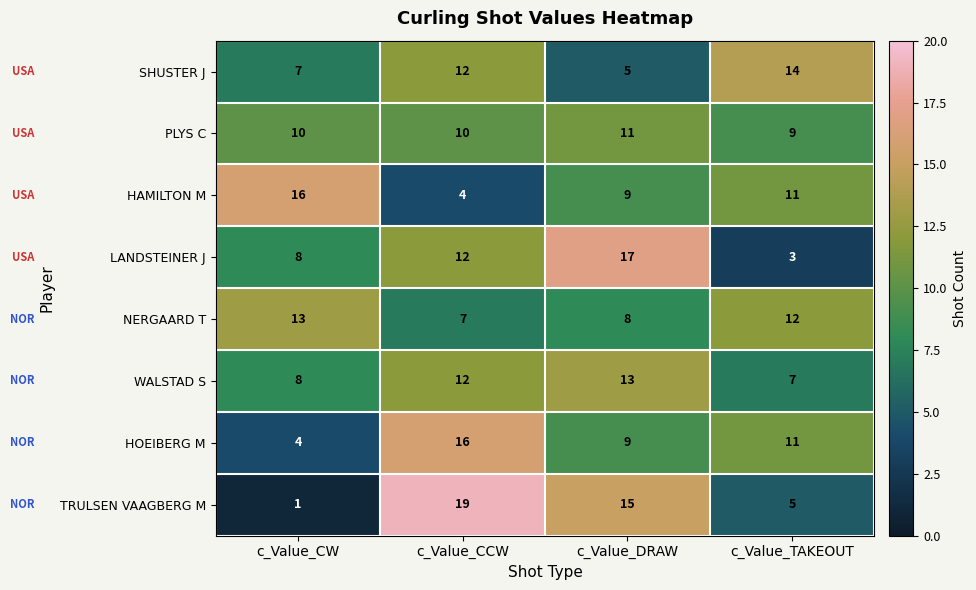

What is the difference between the WALSTAD S values at c_Value_CW and c_Value_DRAW?

5